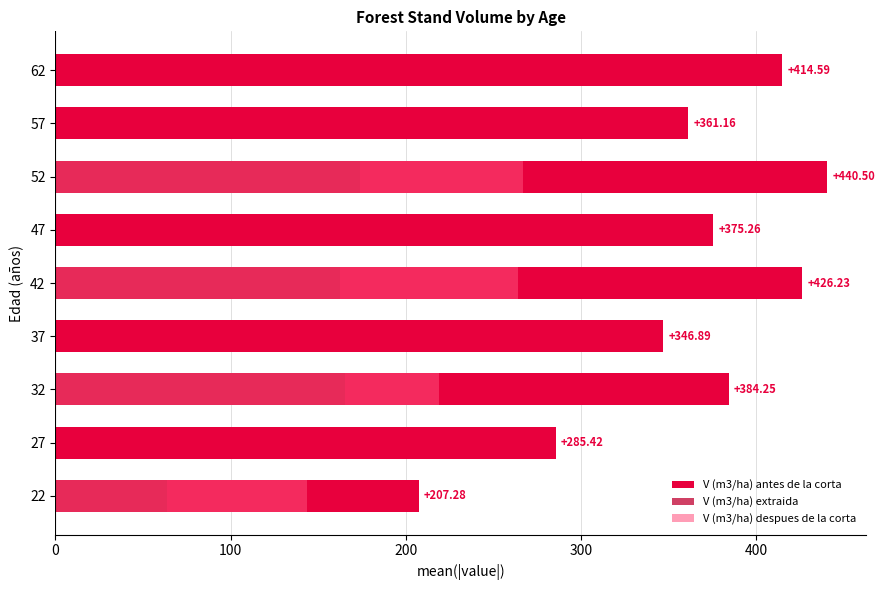

Is it true that V (m3/ha) antes de la corta equals 146.6 at 47?

False